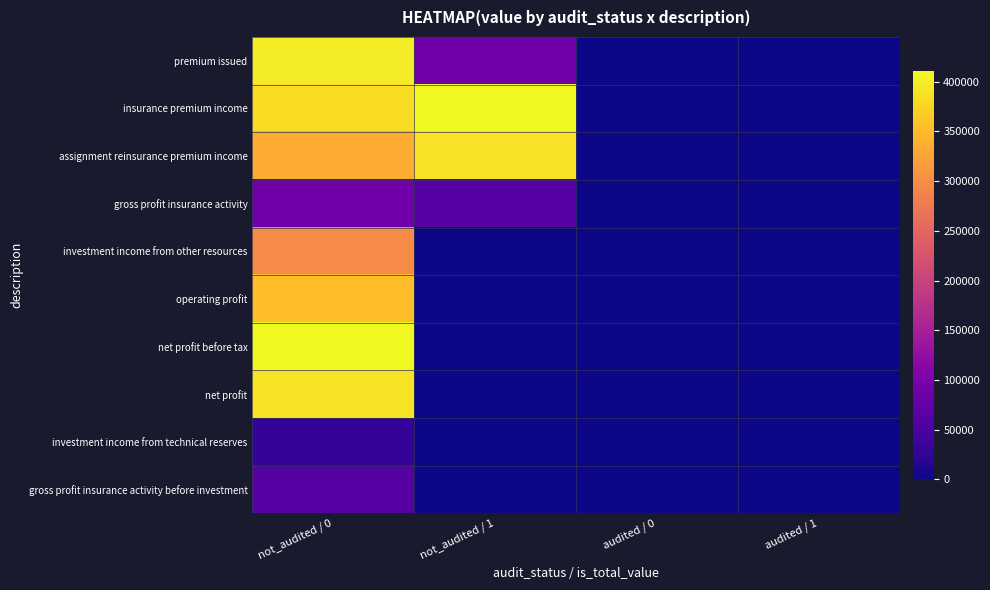

Reading right to left, transcribe all the data shown in this chart.

premium issued: audited / 1=0	audited / 0=0	not_audited / 1=89271	not_audited / 0=399613
insurance premium income: audited / 1=0	audited / 0=0	not_audited / 1=410967	not_audited / 0=384278
assignment reinsurance premium income: audited / 1=0	audited / 0=0	not_audited / 1=389778	not_audited / 0=336213
gross profit insurance activity: audited / 1=0	audited / 0=0	not_audited / 1=61682	not_audited / 0=89271
investment income from other resources: audited / 1=0	audited / 0=0	not_audited / 1=0	not_audited / 0=297337
operating profit: audited / 1=0	audited / 0=0	not_audited / 1=0	not_audited / 0=353424
net profit before tax: audited / 1=0	audited / 0=0	not_audited / 1=0	not_audited / 0=410967
net profit: audited / 1=0	audited / 0=0	not_audited / 1=0	not_audited / 0=389778
investment income from technical reserves: audited / 1=0	audited / 0=0	not_audited / 1=0	not_audited / 0=27589
gross profit insurance activity before investment: audited / 1=0	audited / 0=0	not_audited / 1=0	not_audited / 0=61682